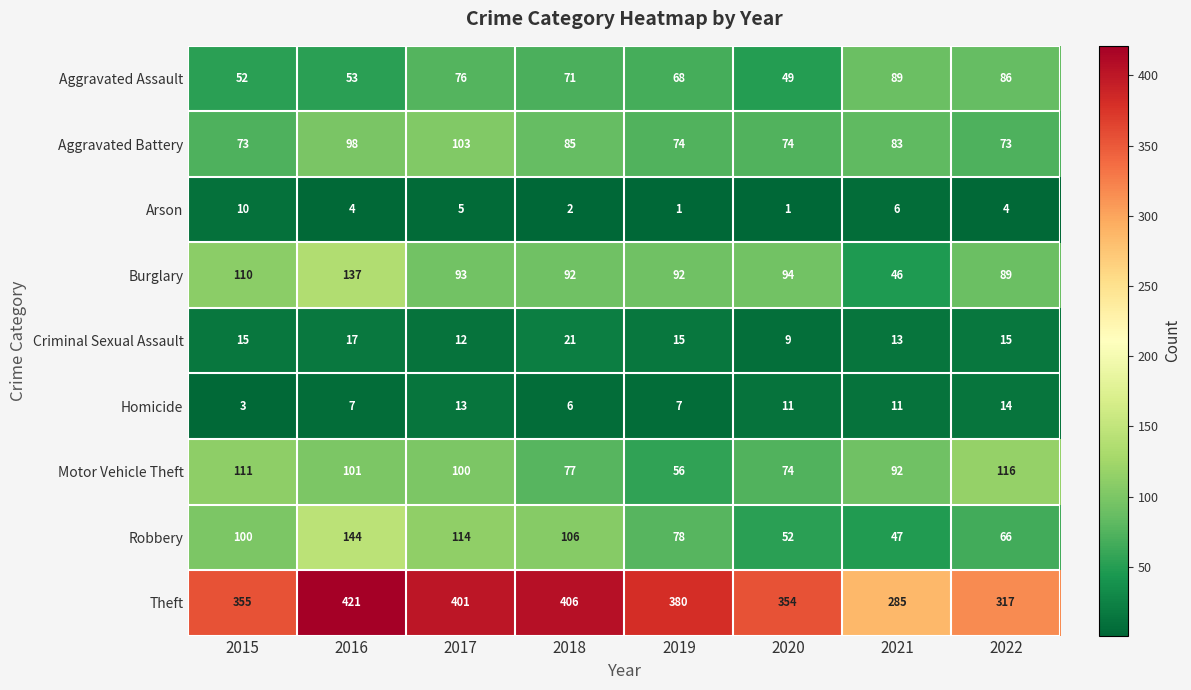

What is the lowest value of the Theft series?

285